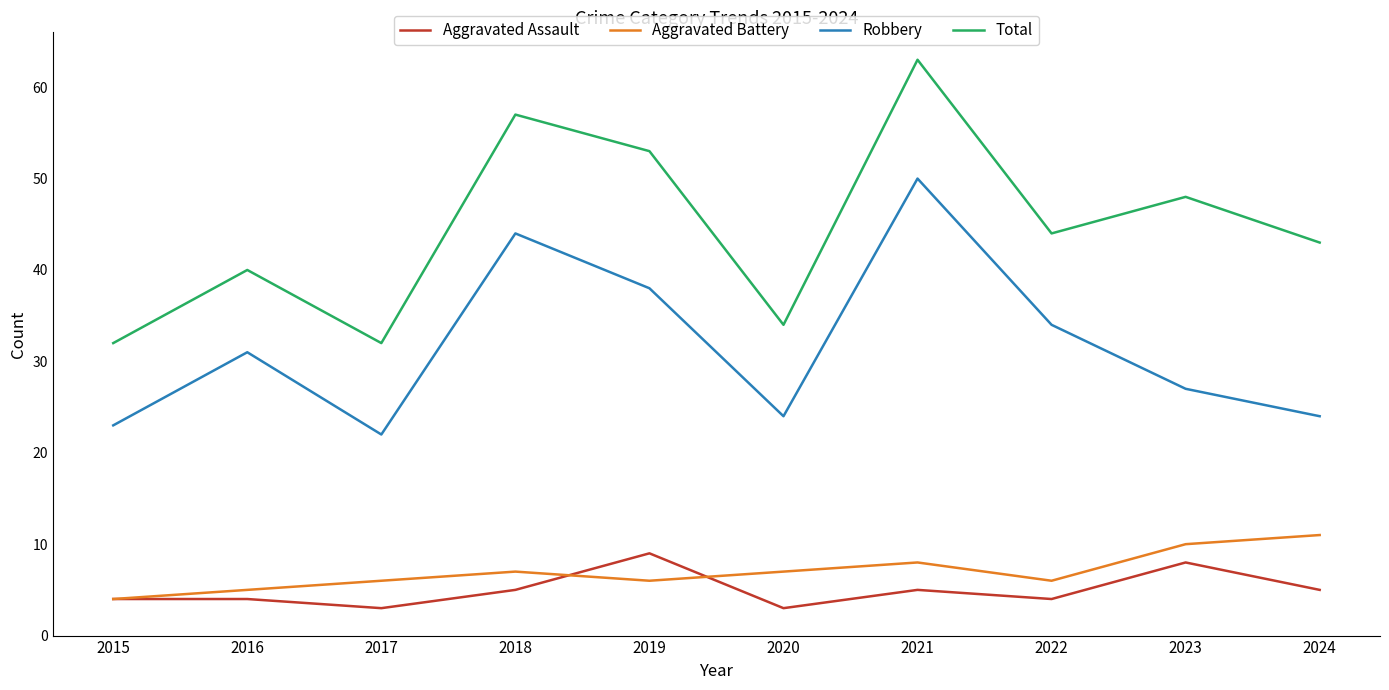

At which label is Total closest to 47?

2023